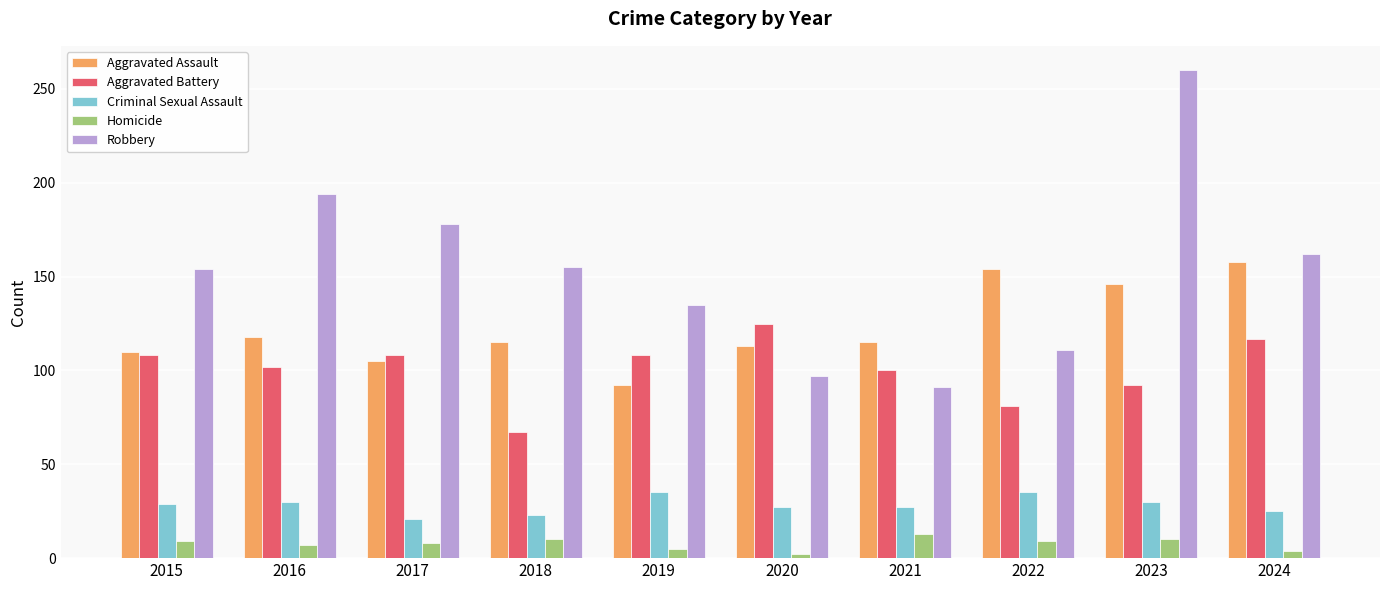

What is the highest value of the Homicide series?

13